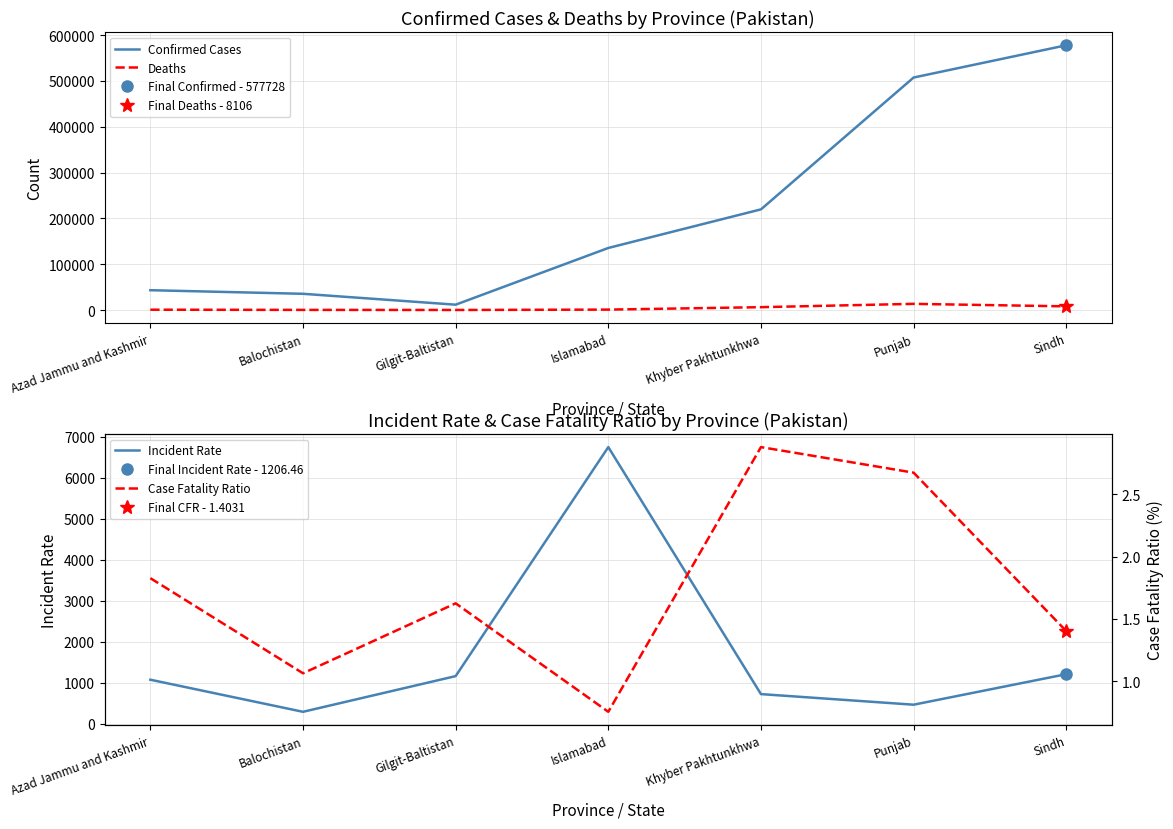

Count the number of data series in this chart.

4